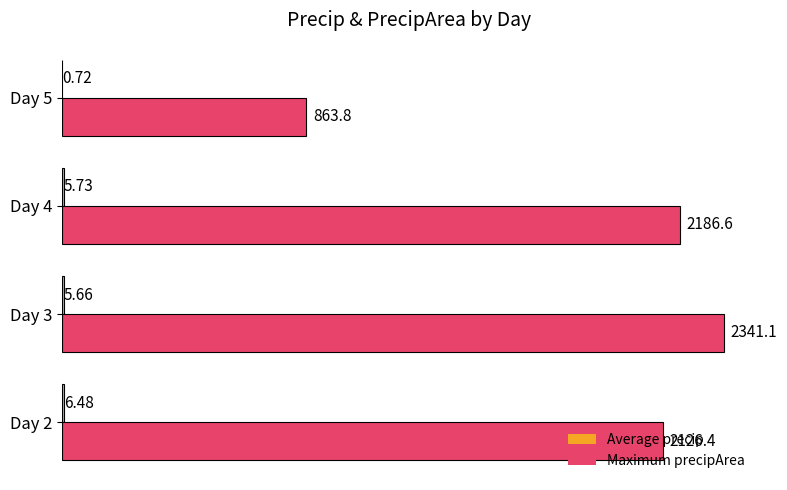

Between Day 2 and Day 4, which series saw the biggest shift?

Maximum precipArea